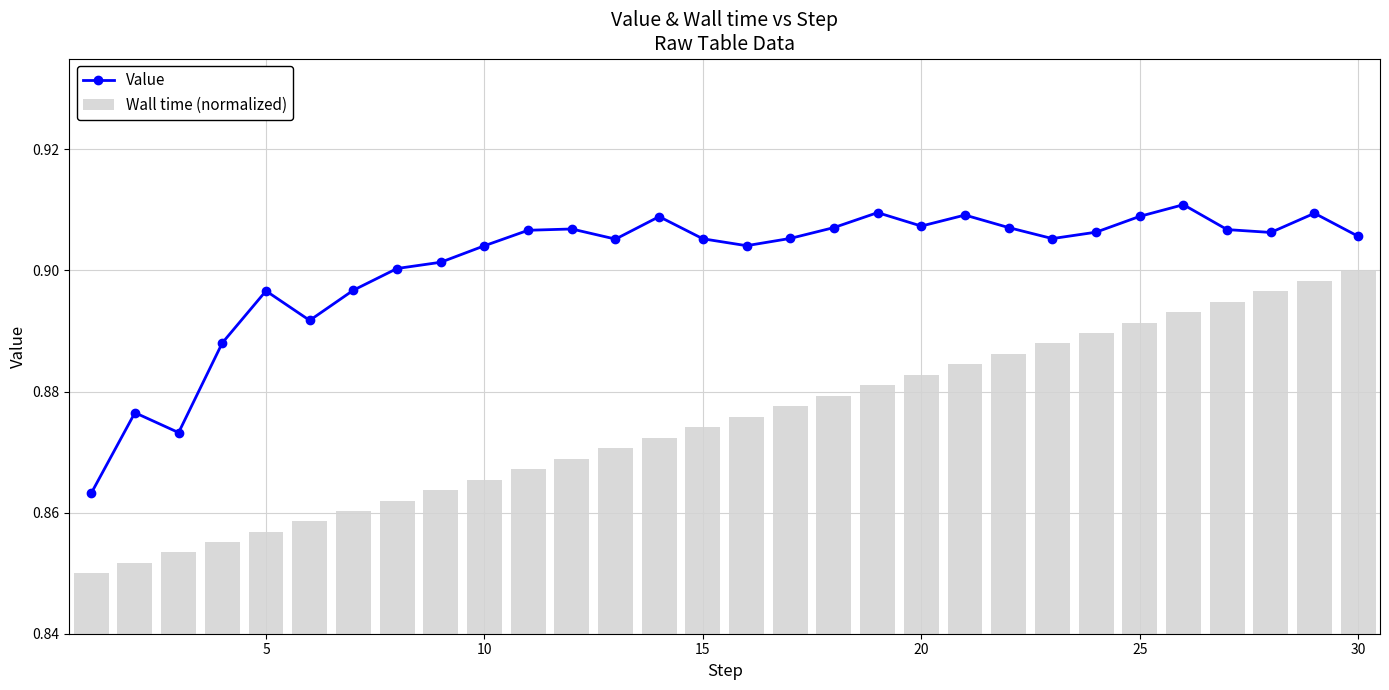

True or false: Value has more than 1 points higher than both neighbors.

True